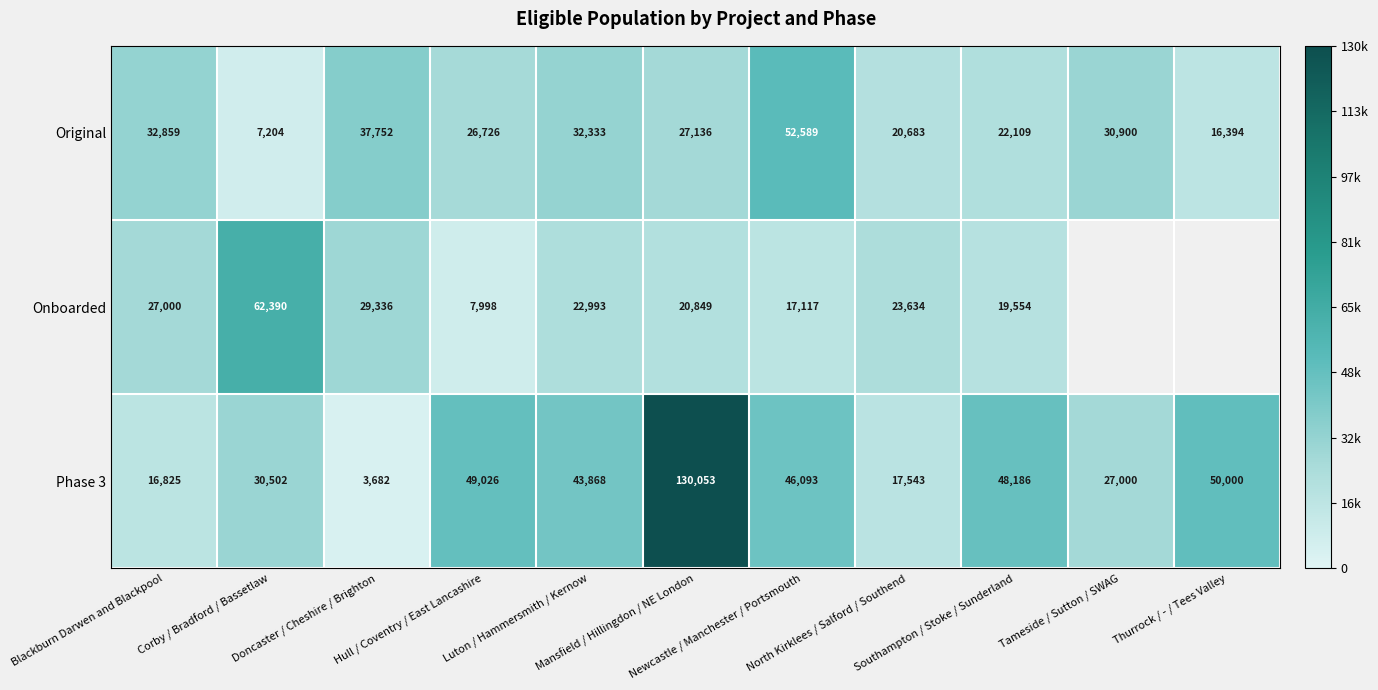

How many data points in Original are less than 27136?

5